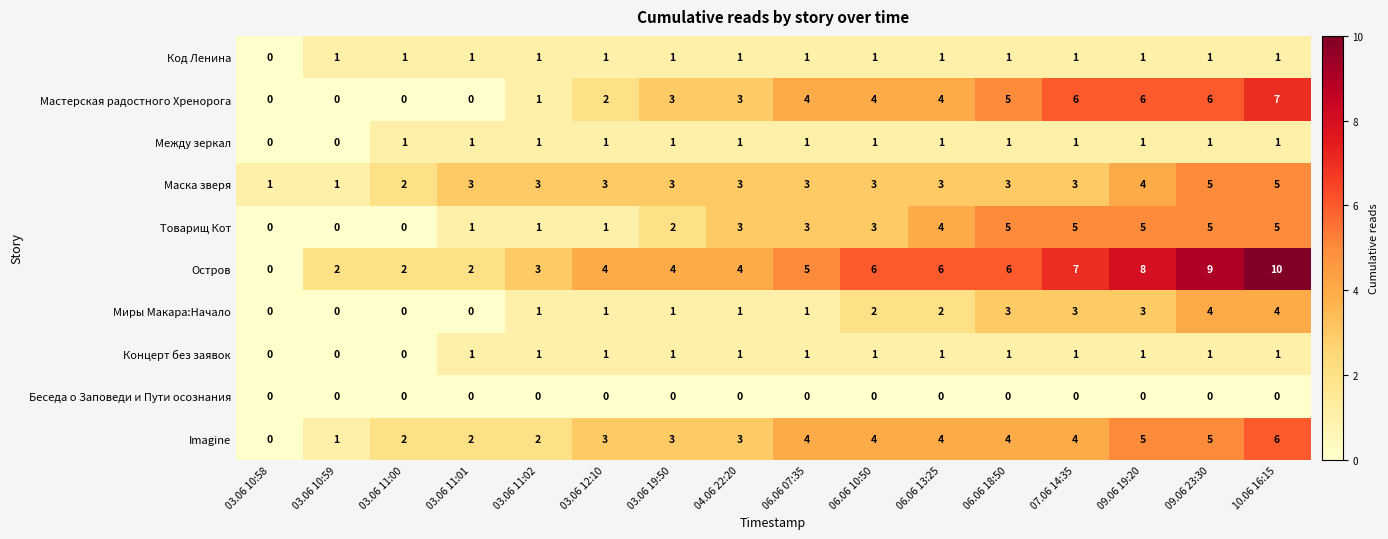

Which series has the widest spread of values?

Остров